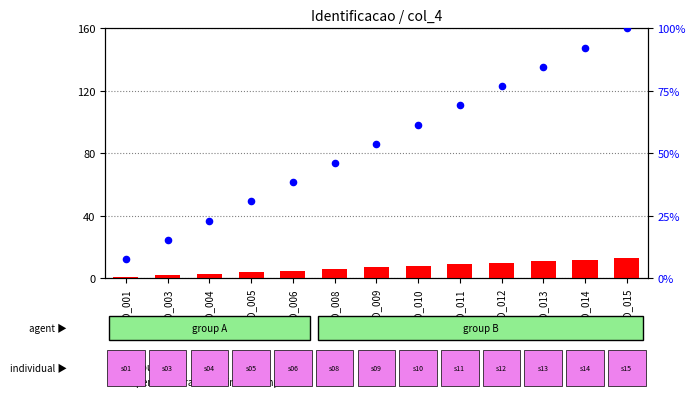

What is the total value across all series at ID_004?

26.1